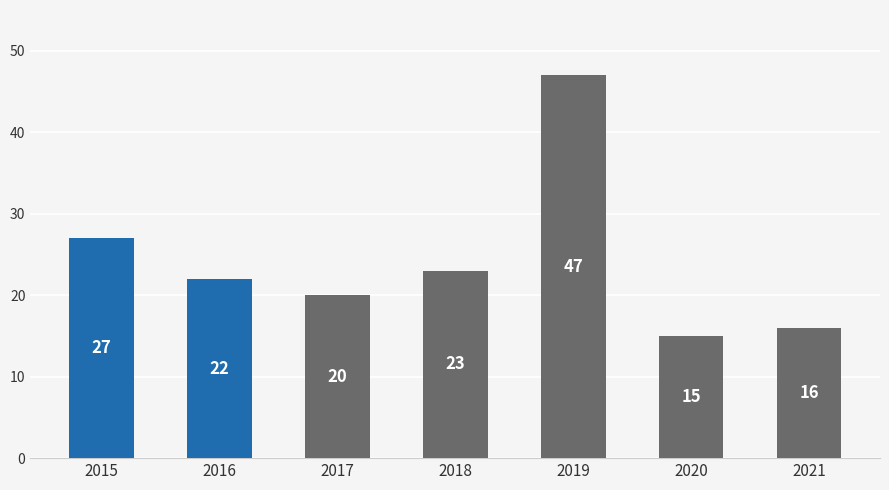

Reading left to right, transcribe all the data shown in this chart.

27	22	20	23	47	15	16